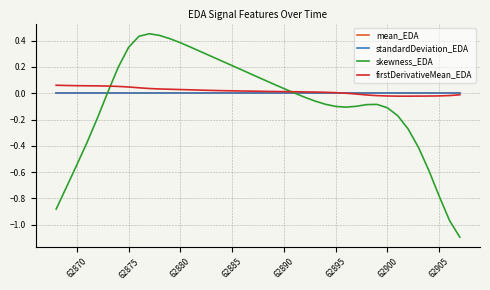

True or false: standardDeviation_EDA and mean_EDA cross at least once.

False